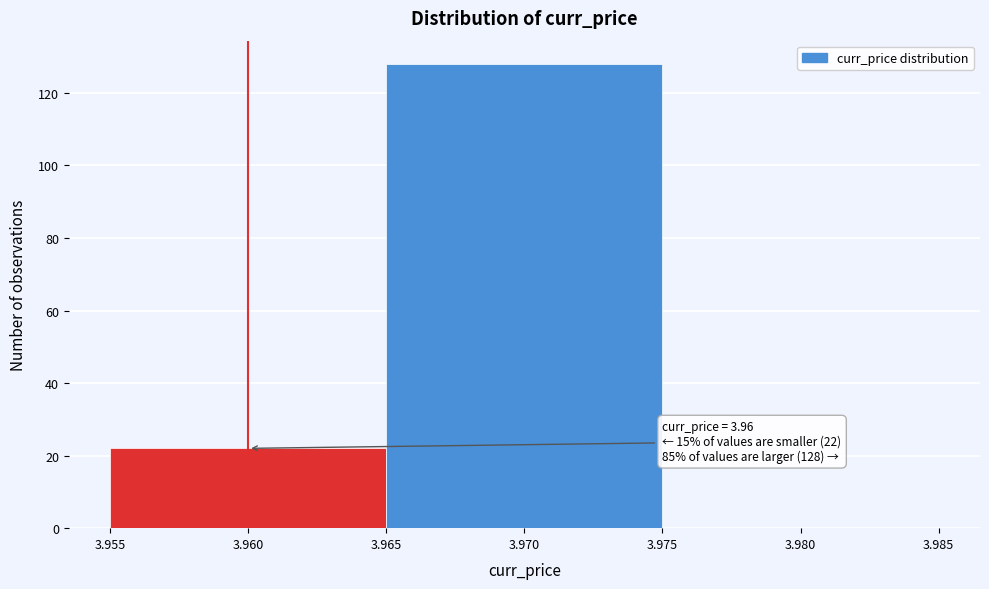

Which range on the x-axis has the tallest bar?

3.965 to 3.975